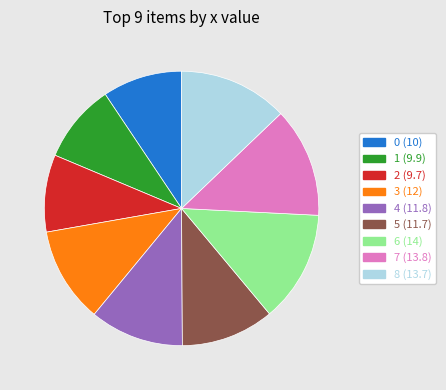

Between 0 (10) and 4 (11.8), which is larger?

4 (11.8)